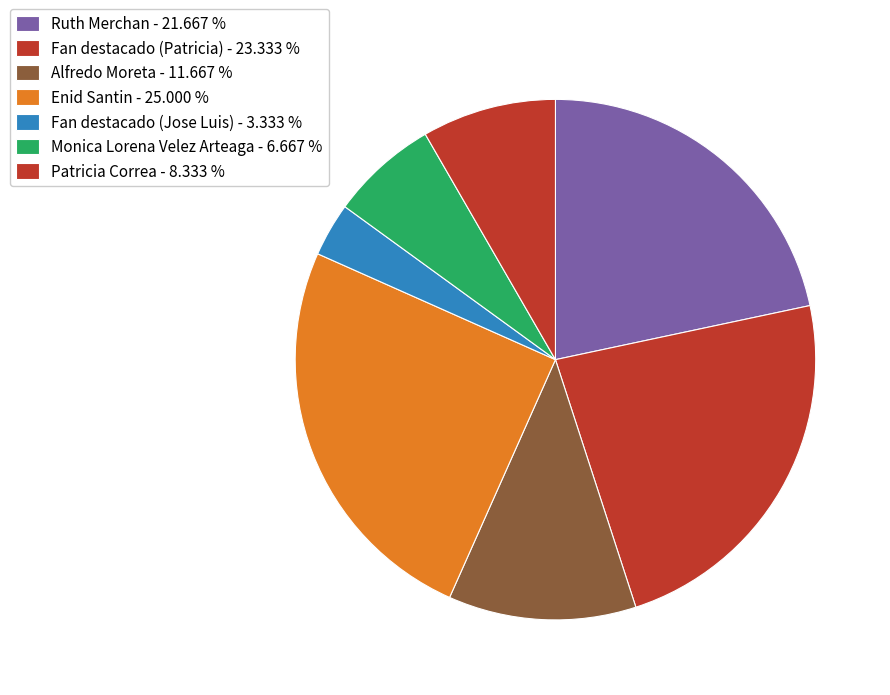

To the nearest percent, what is the average slice percentage?

14%